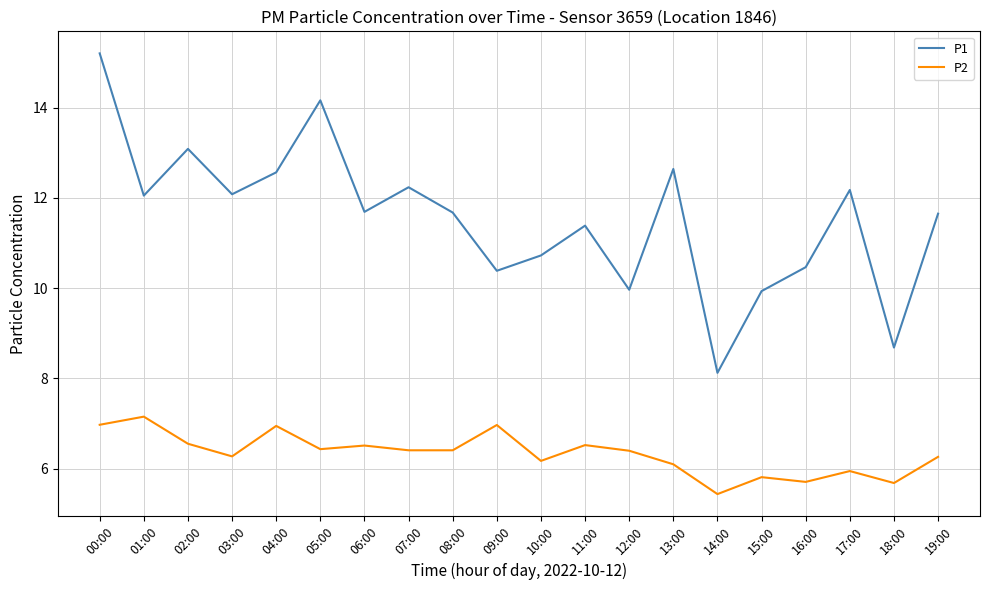

Which category has the lowest value across all series?

14:00